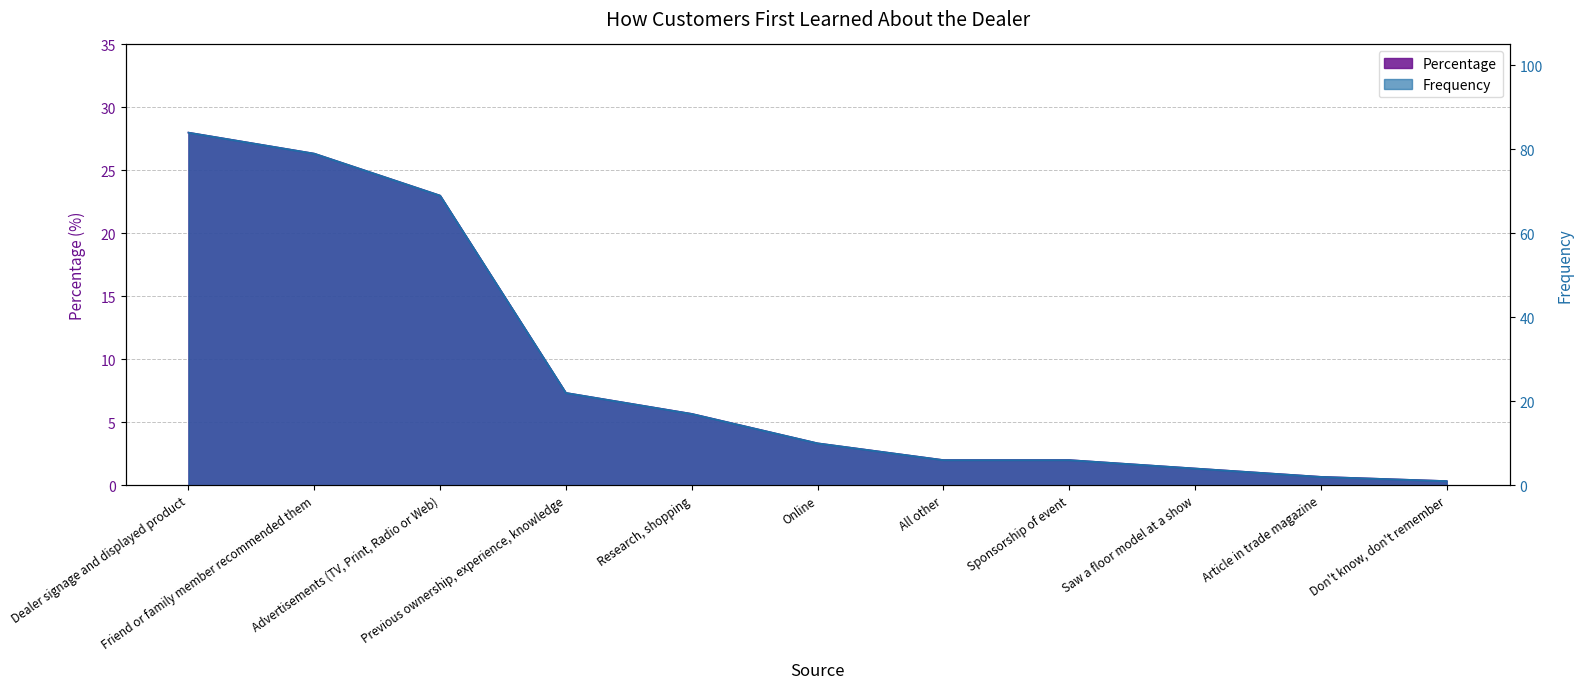

What is the label of the 5th point from the right?

All other